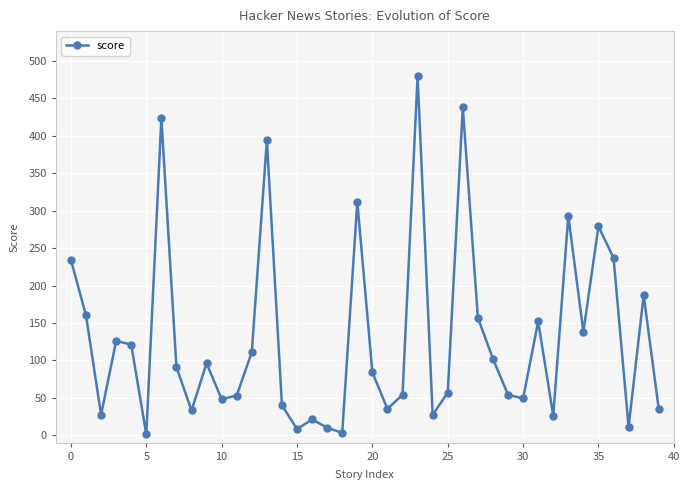

What is the average value?

130